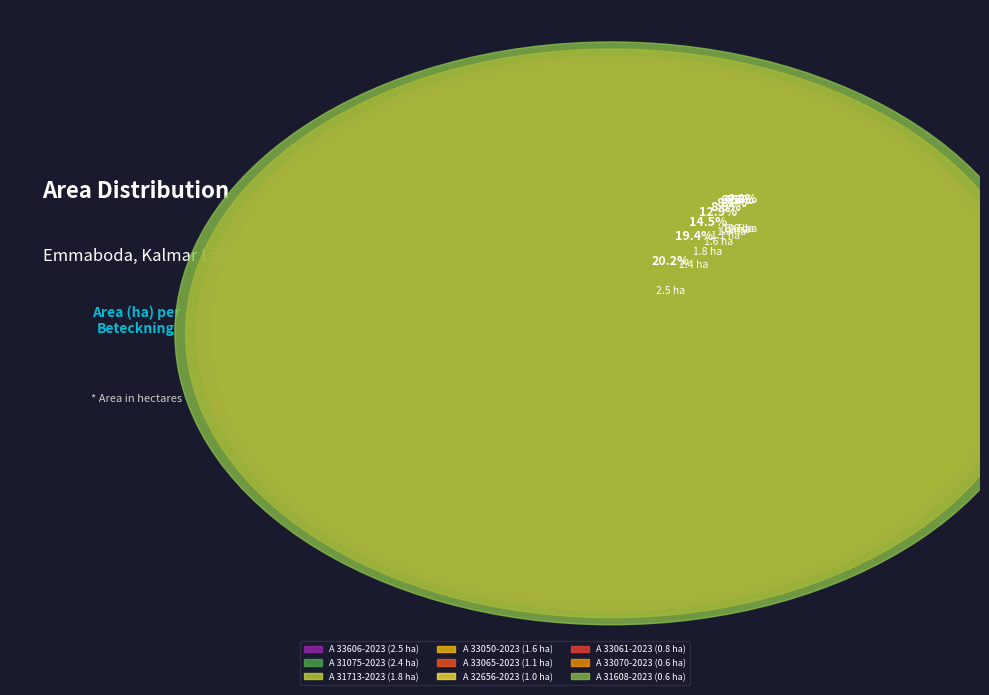

Is there a majority slice in this chart?

No